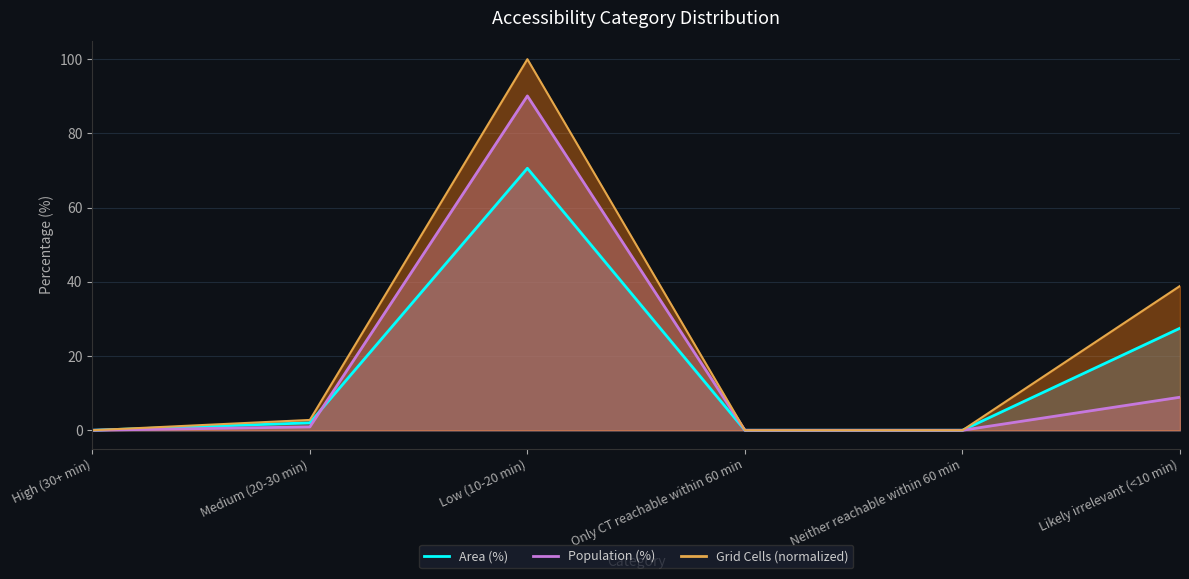

How many interior local peaks does the Grid Cells series have?

1